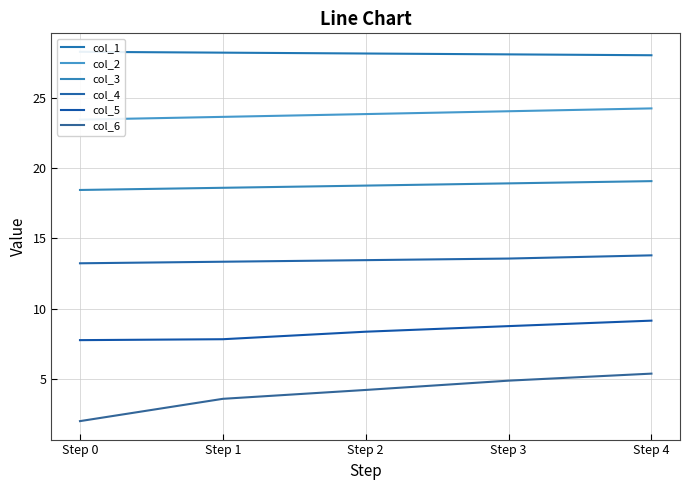

Reading right to left, transcribe all the data shown in this chart.

col_1: Step 4=28.1	Step 3=28.1	Step 2=28.2	Step 1=28.2	Step 0=28.3
col_2: Step 4=24.3	Step 3=24.1	Step 2=23.9	Step 1=23.7	Step 0=23.5
col_3: Step 4=19.1	Step 3=18.9	Step 2=18.8	Step 1=18.6	Step 0=18.5
col_4: Step 4=13.8	Step 3=13.6	Step 2=13.5	Step 1=13.3	Step 0=13.2
col_5: Step 4=9.1	Step 3=8.8	Step 2=8.4	Step 1=7.8	Step 0=7.8
col_6: Step 4=5.4	Step 3=4.9	Step 2=4.2	Step 1=3.6	Step 0=2.0